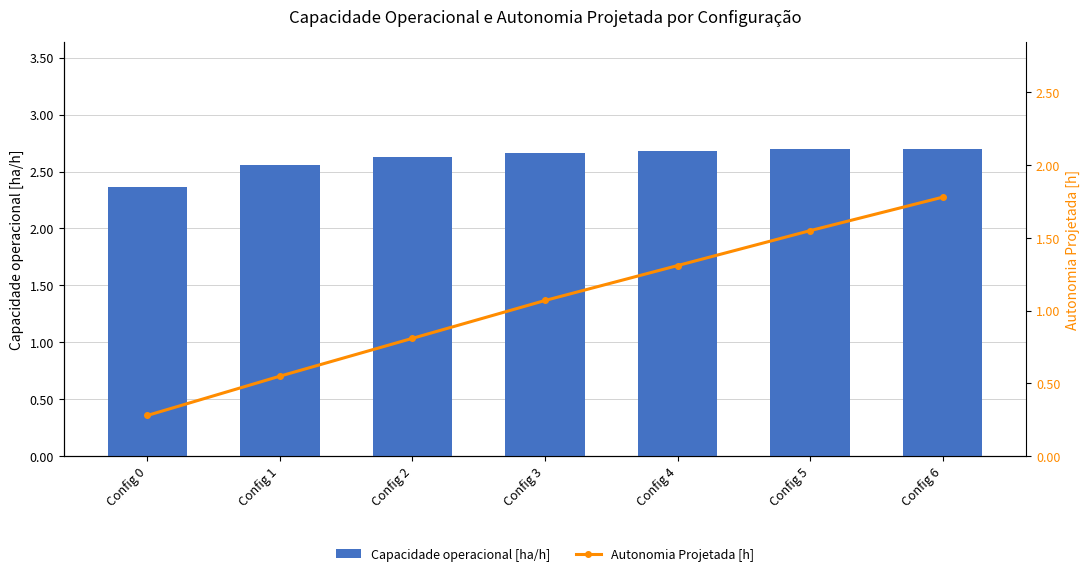

Rank the series by their maximum value, from highest to lowest.

Capacidade operacional [ha/h], Autonomia Projetada [h]